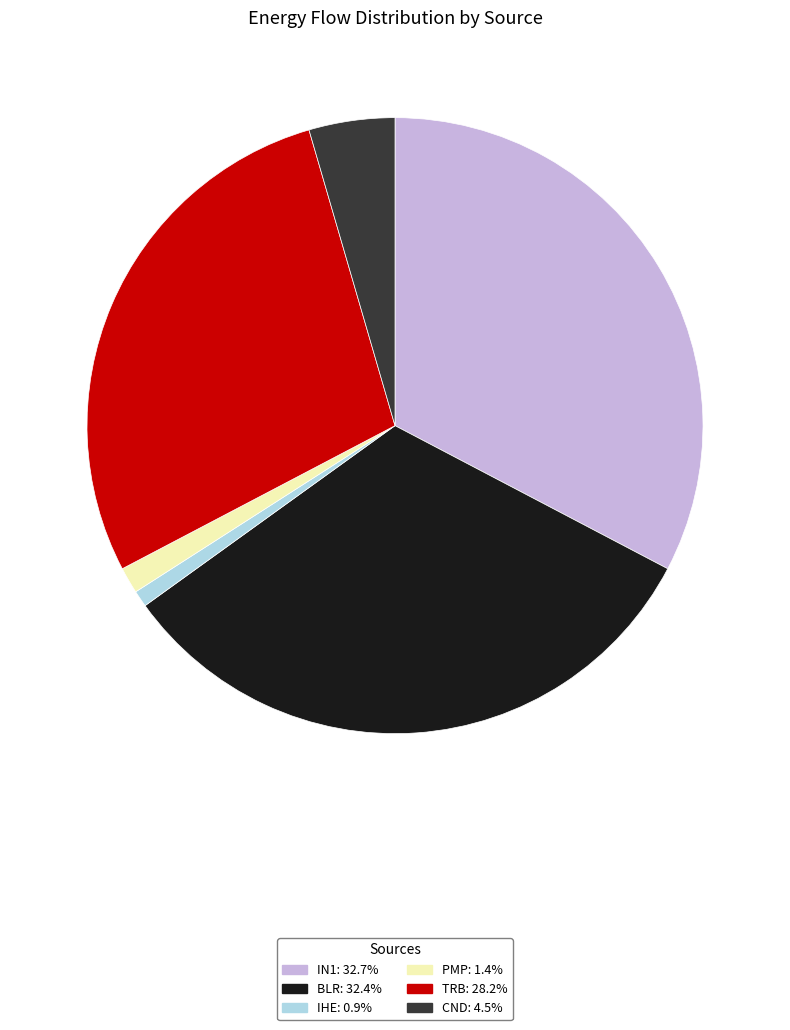

Count the number of slices in the pie.

6